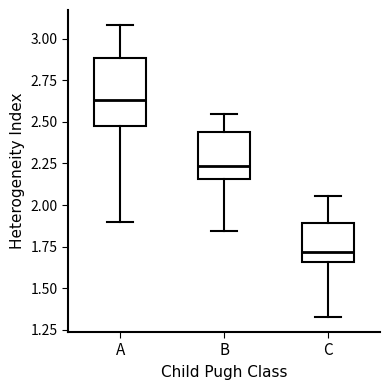

Which box has the lowest median line?

C